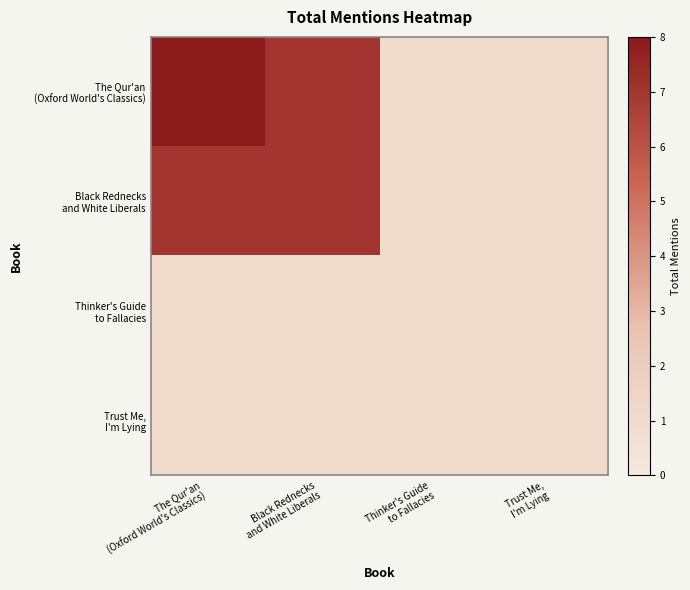

Count the number of categories in the chart.

4